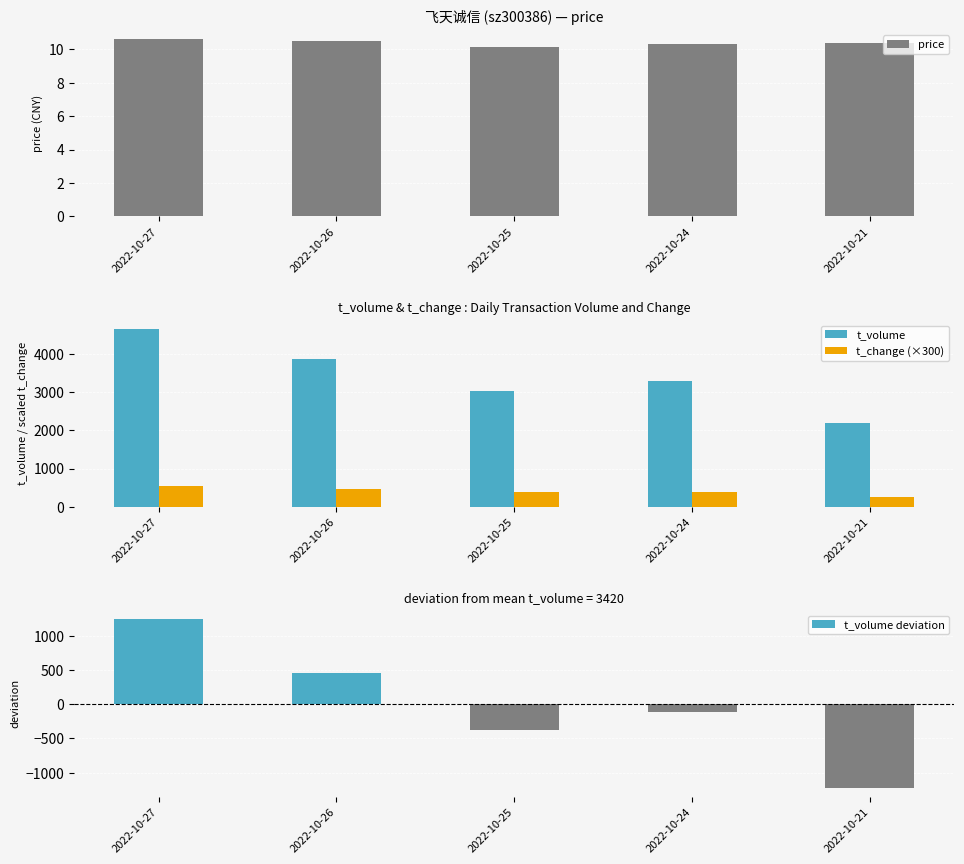

What is the value of the t_volume bar at the 4th from the left?

3311